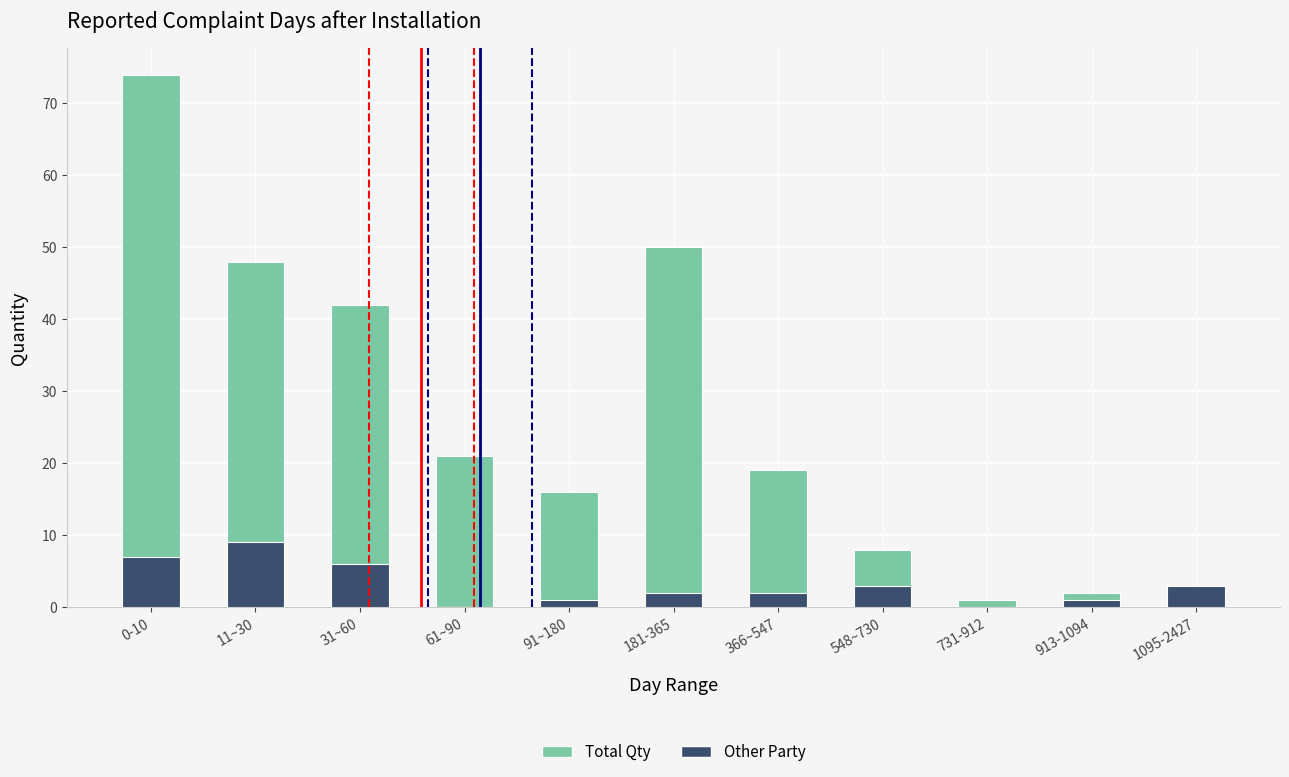

At which category is the sum across all series the highest?

0-10